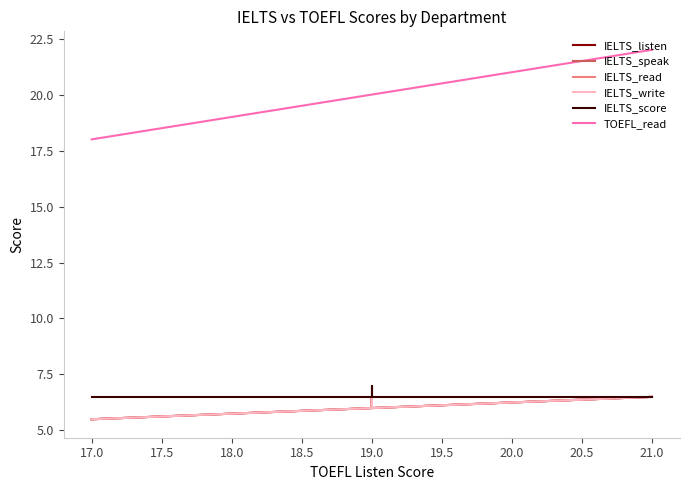

At how many categories does at least one series exceed 19?

10